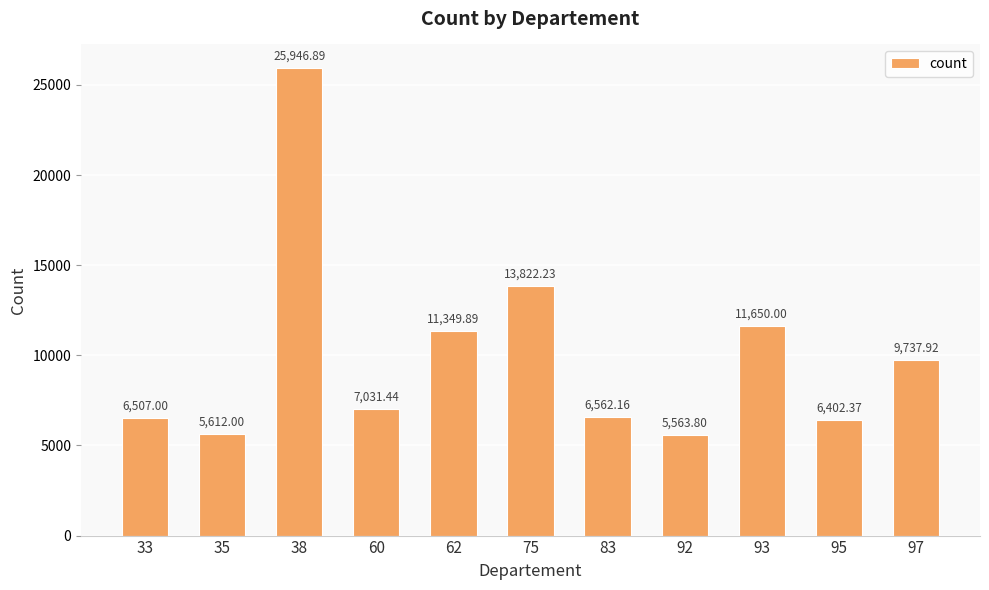

Where does the data first go above 7031?

38